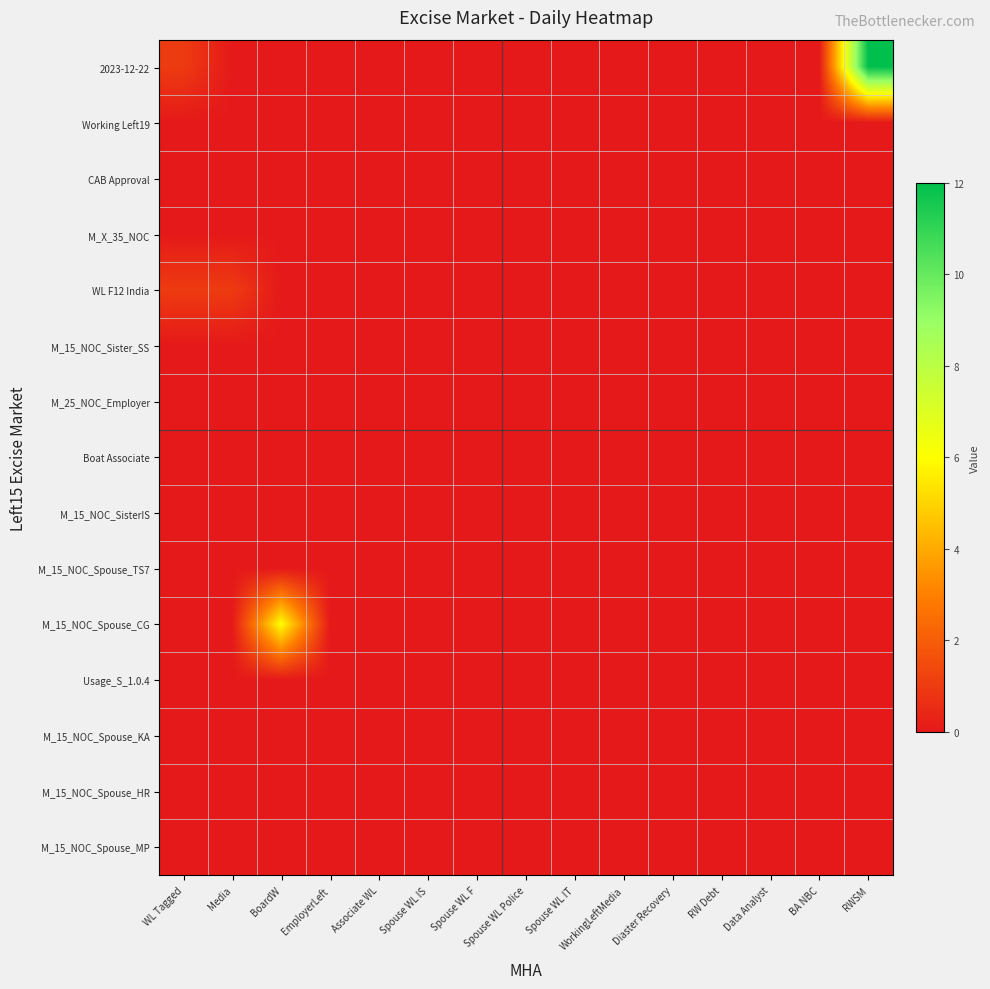

Which series has the largest total across all categories?

2023-12-22